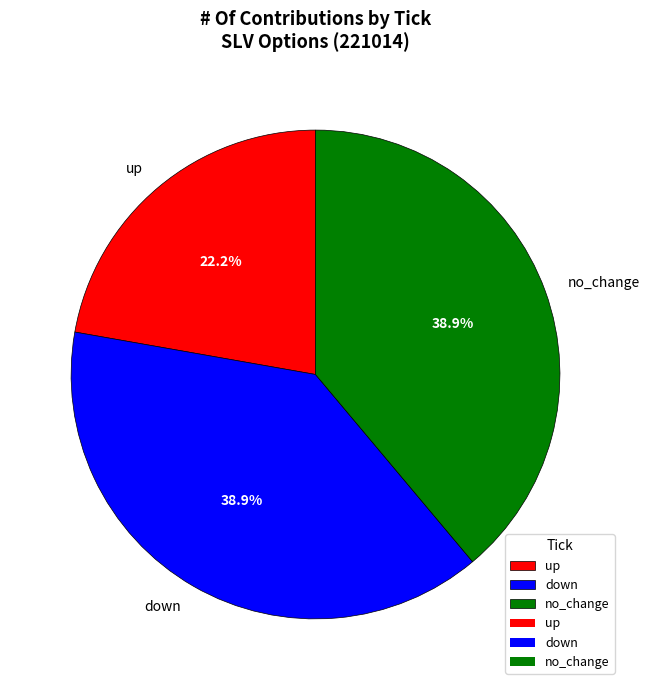

Does down represent more than half of the total?

No